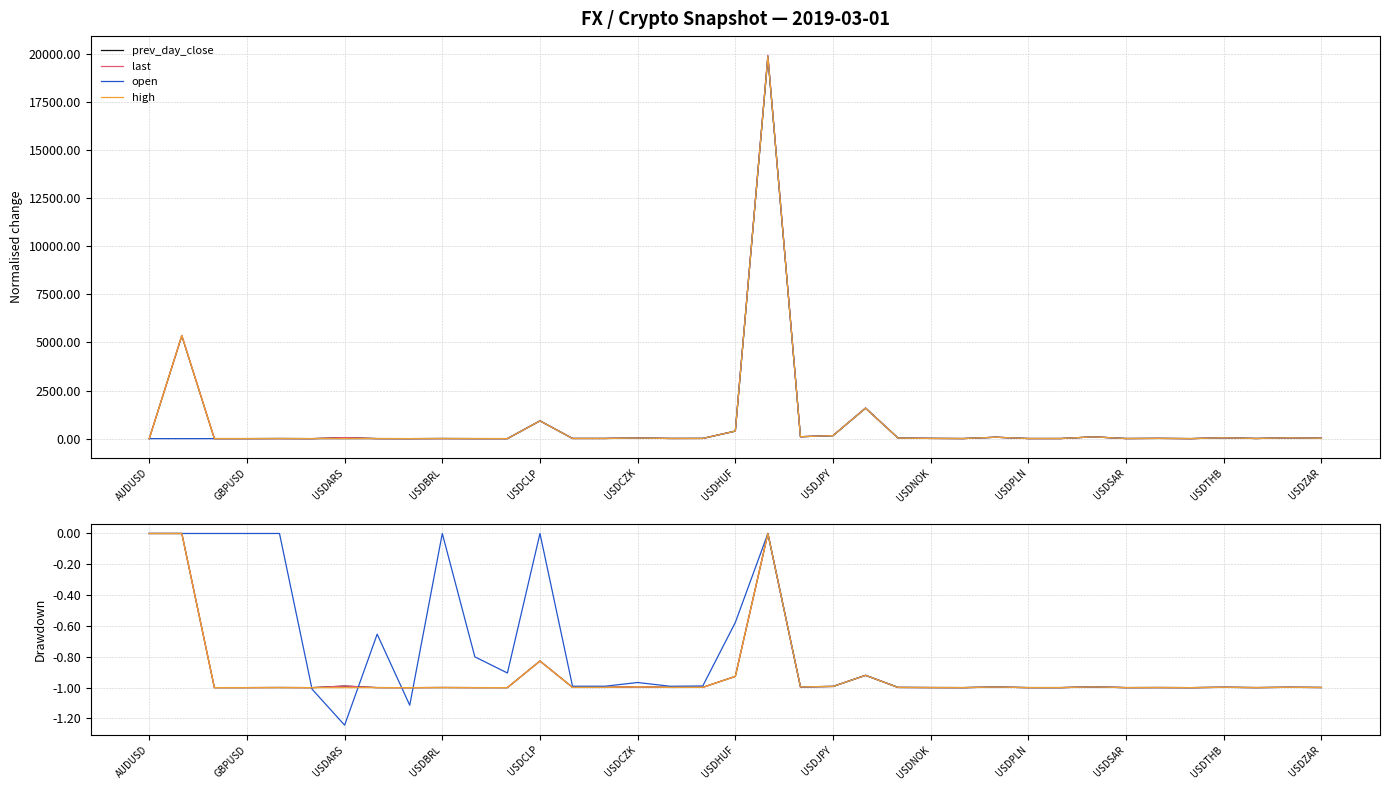

How many times do prev_day_close and open cross each other?

4